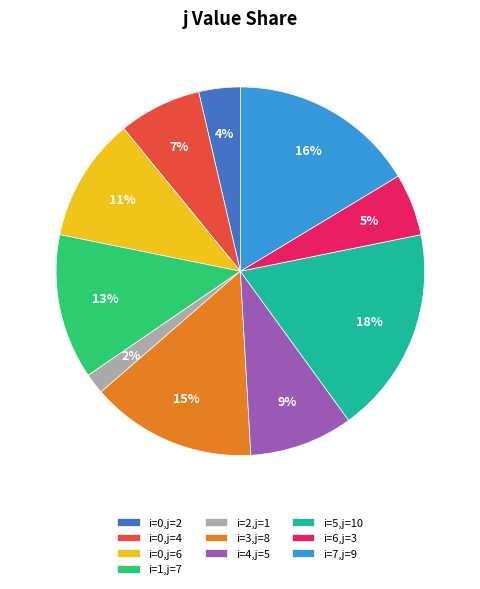

Do i=4,j=5 and i=0,j=6 together represent more than half of the pie?

No